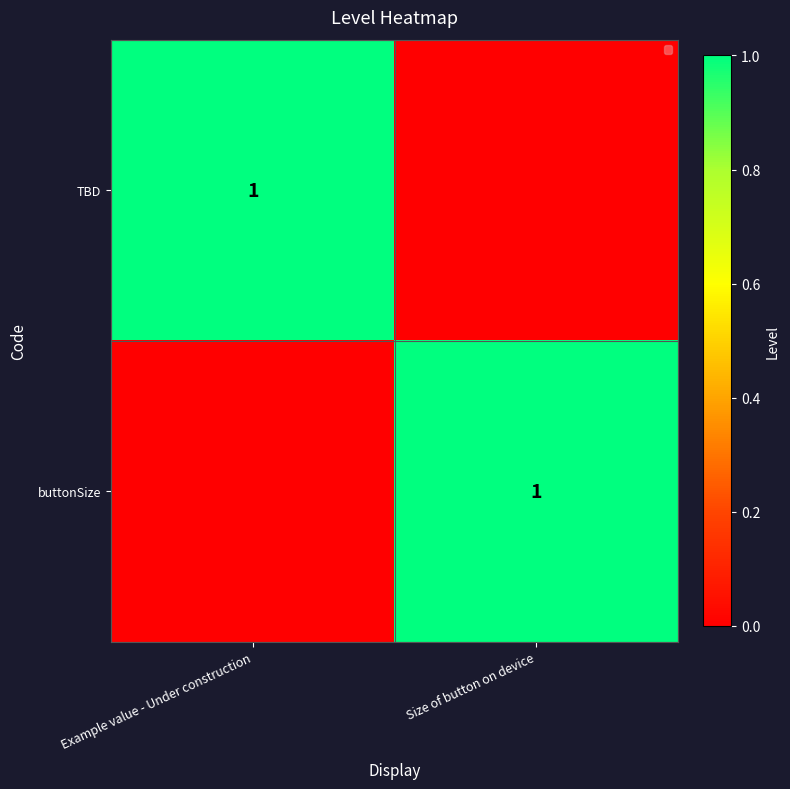

True or false: TBD has a value of 1 at Example value - Under construction.

True